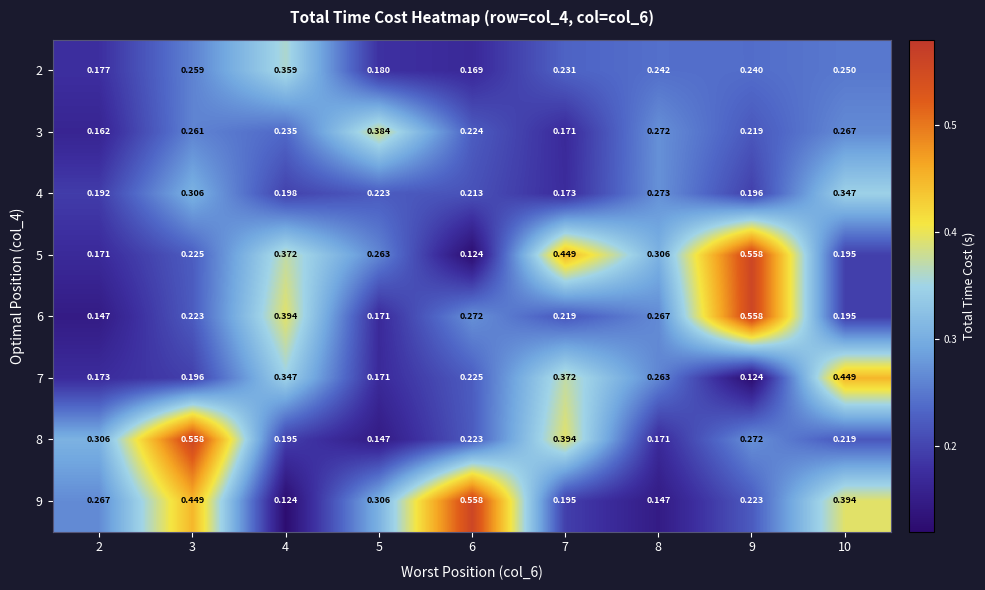

Is the value of 3 at 9 greater than the value of 8 at 8?

Yes